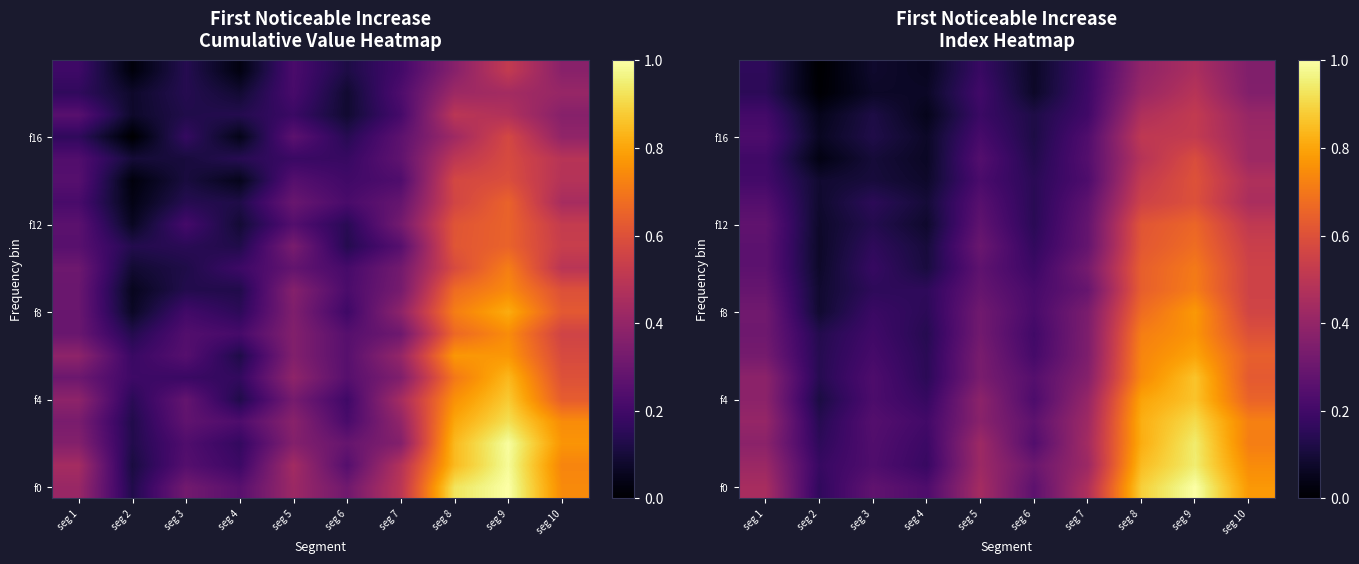

Where is f0 nearest to the value 0?

seg 2